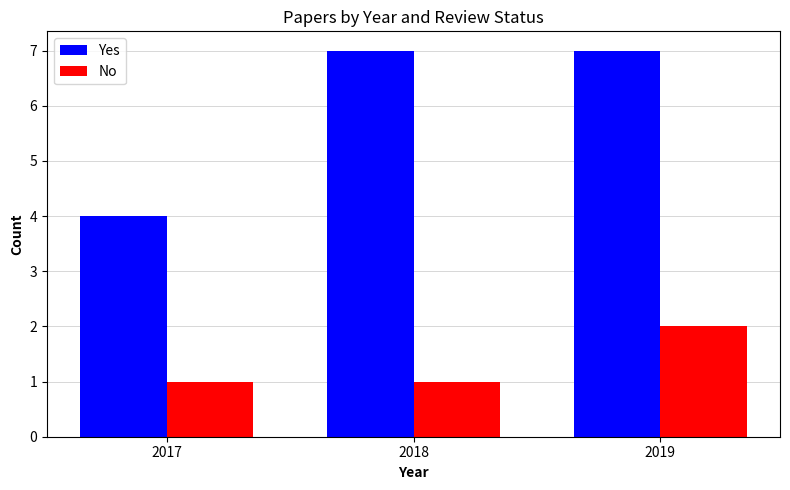

What is the approximate value of Yes at 2017?

4